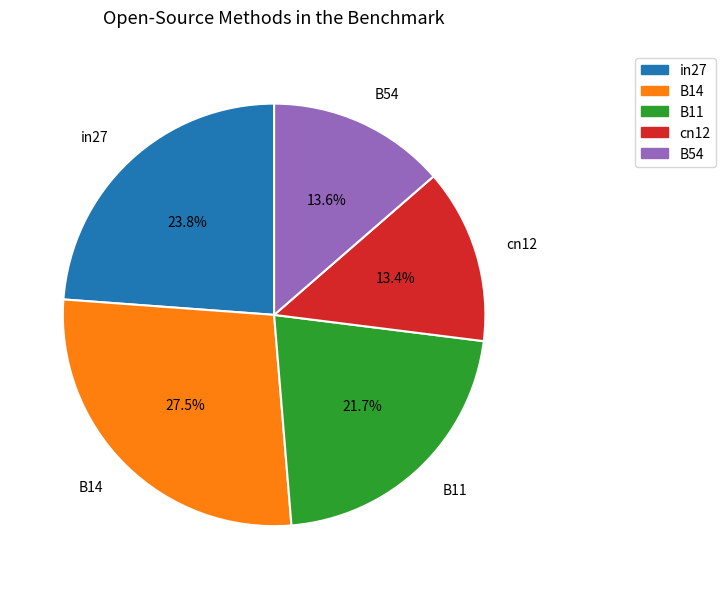

How many segments does this pie chart have?

5